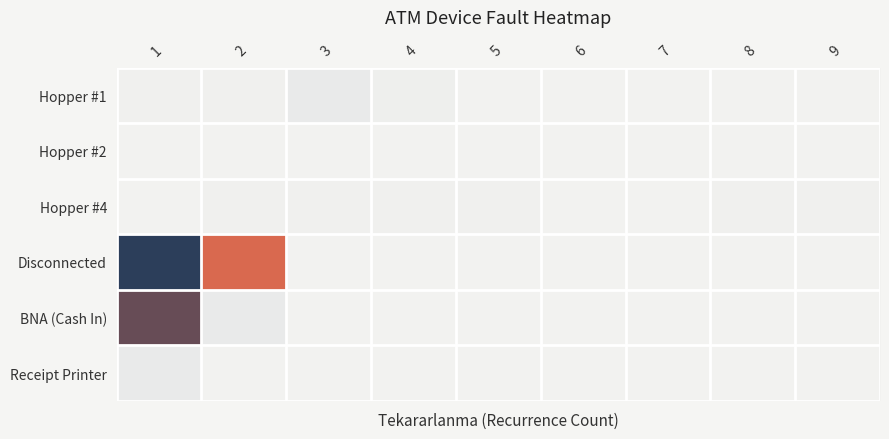

What is the difference between the highest and lowest values at 2?

52035